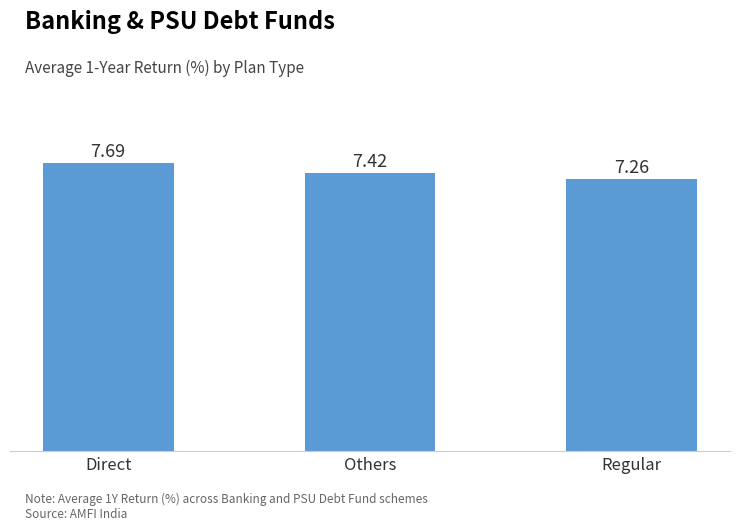

The value at Others is 7.4. True or false?

True